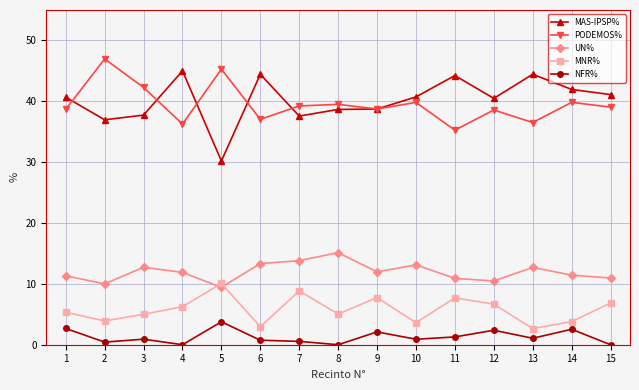

True or false: MAS-IPSP% has more than 2 interior local peaks.

True